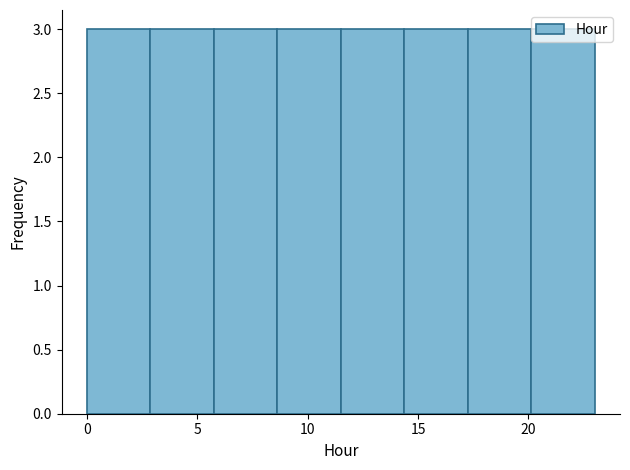

How tall is the bar that spans 8.5 to 11.5 on the x-axis? Neither the bar edges nor the heights are printed on the chart, so give them approximately, as read against the axes.

3